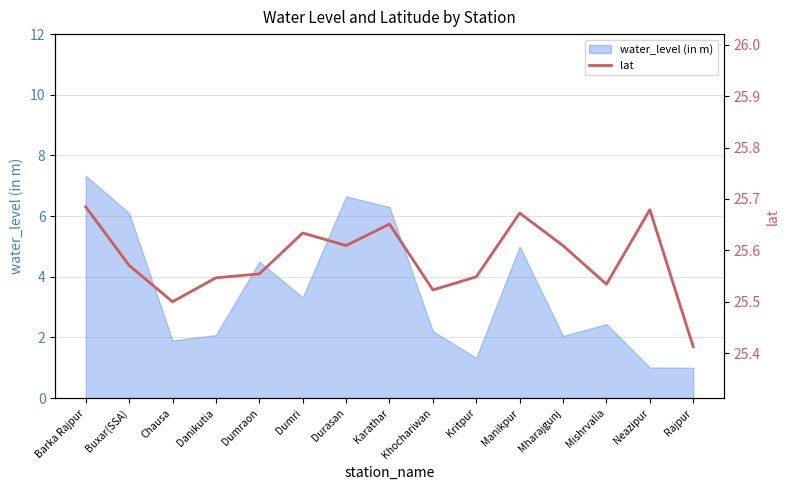

What is the approximate value of water_level (in m) at Dumri?

3.3